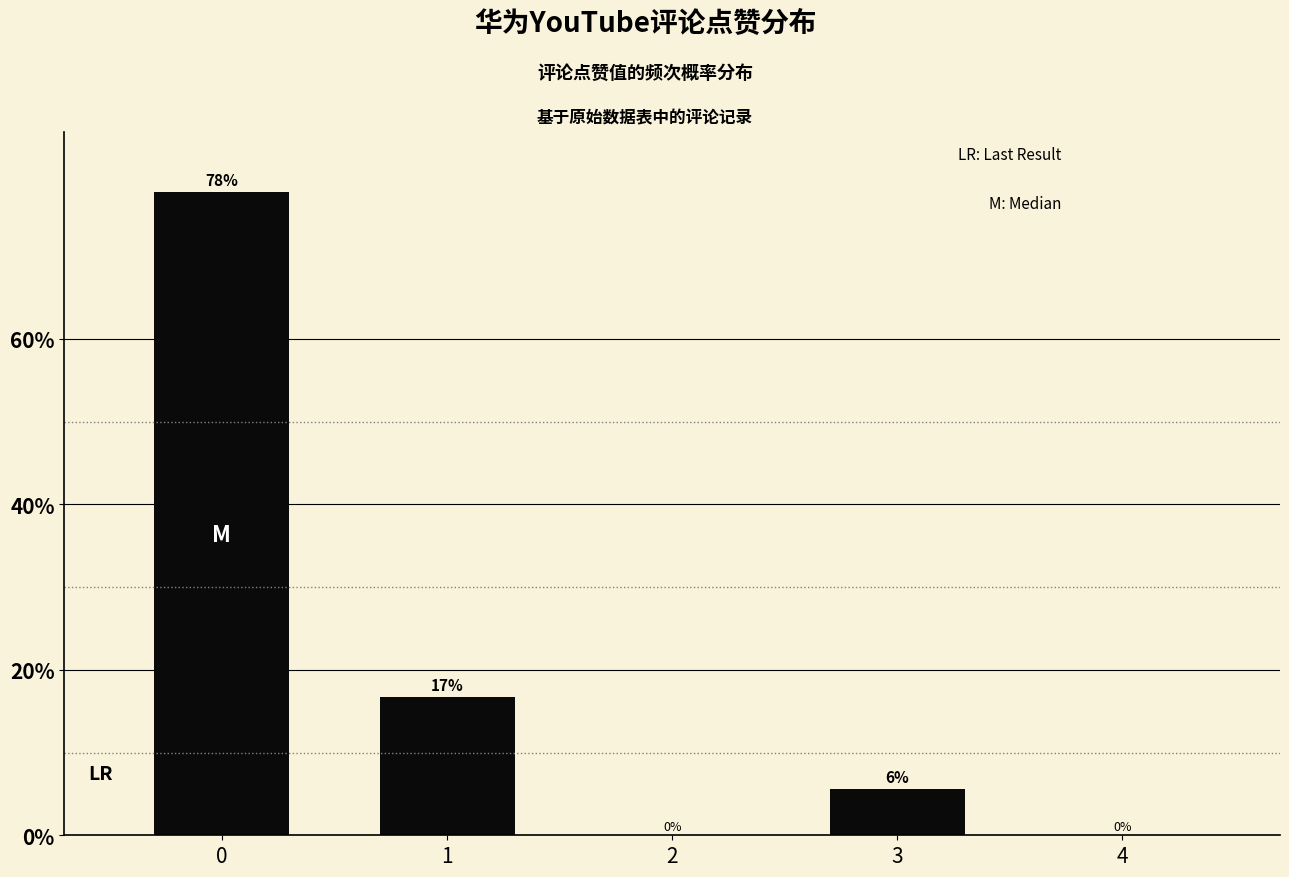

Where is the data nearest to the value 38?

1